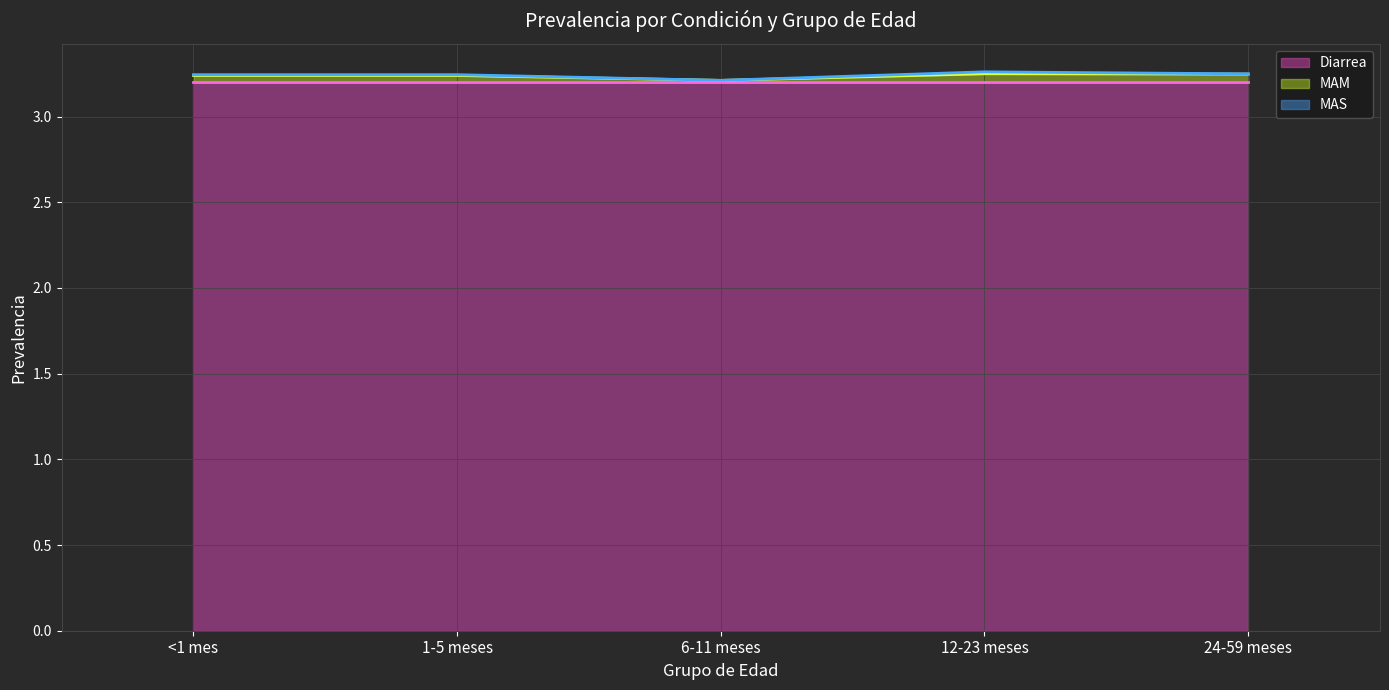

Read the MAS (line) value at 1-5 meses.

3.2